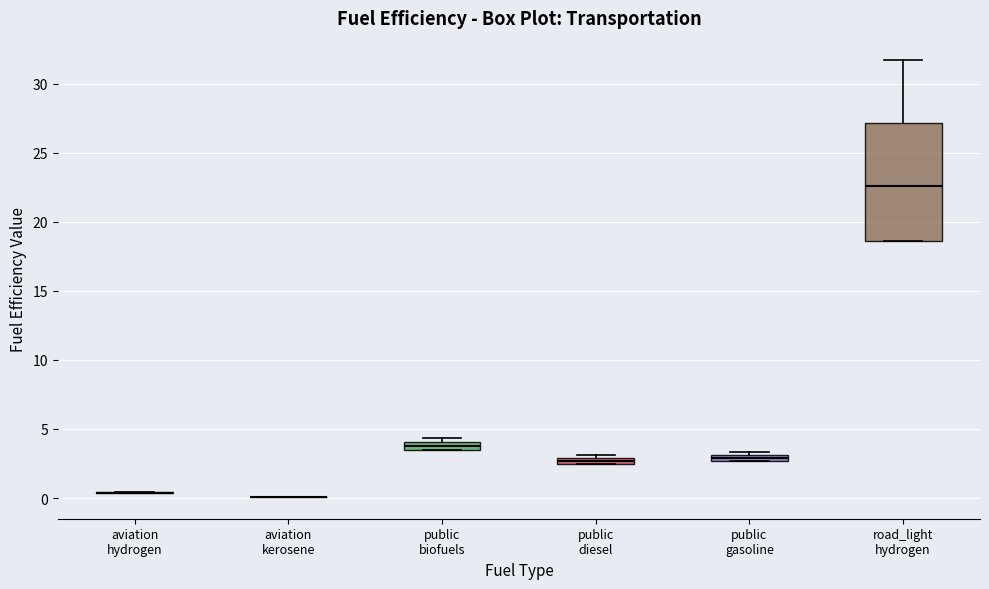

Comparing the boxes themselves (not the whiskers), which one is the tallest?

road_light hydrogen